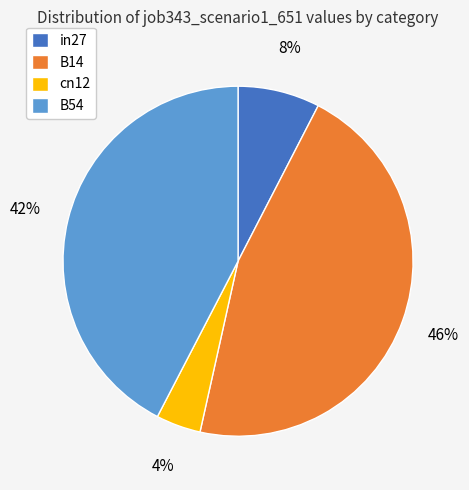

Which slice is the largest?

B14